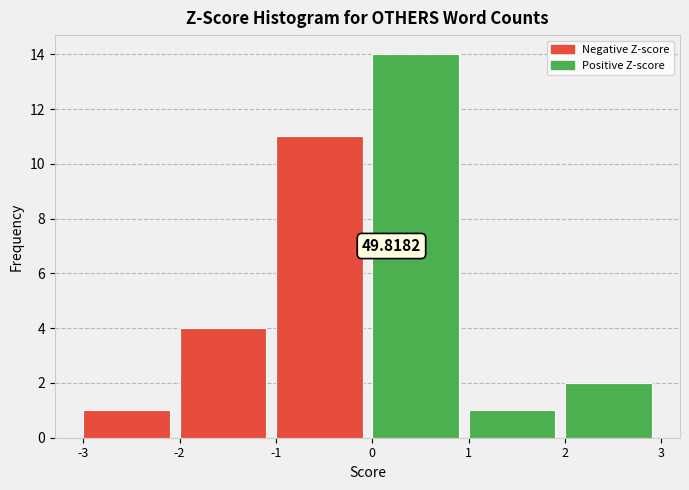

Over which range of the x-axis is the bar tallest?

0 to 1